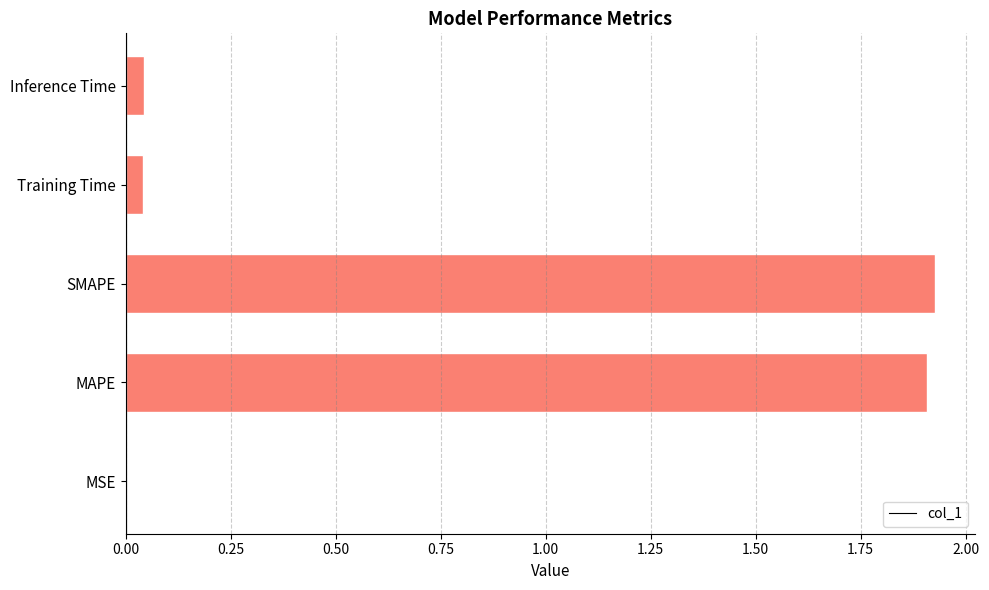

Which has a higher value, Training Time or MAPE?

MAPE